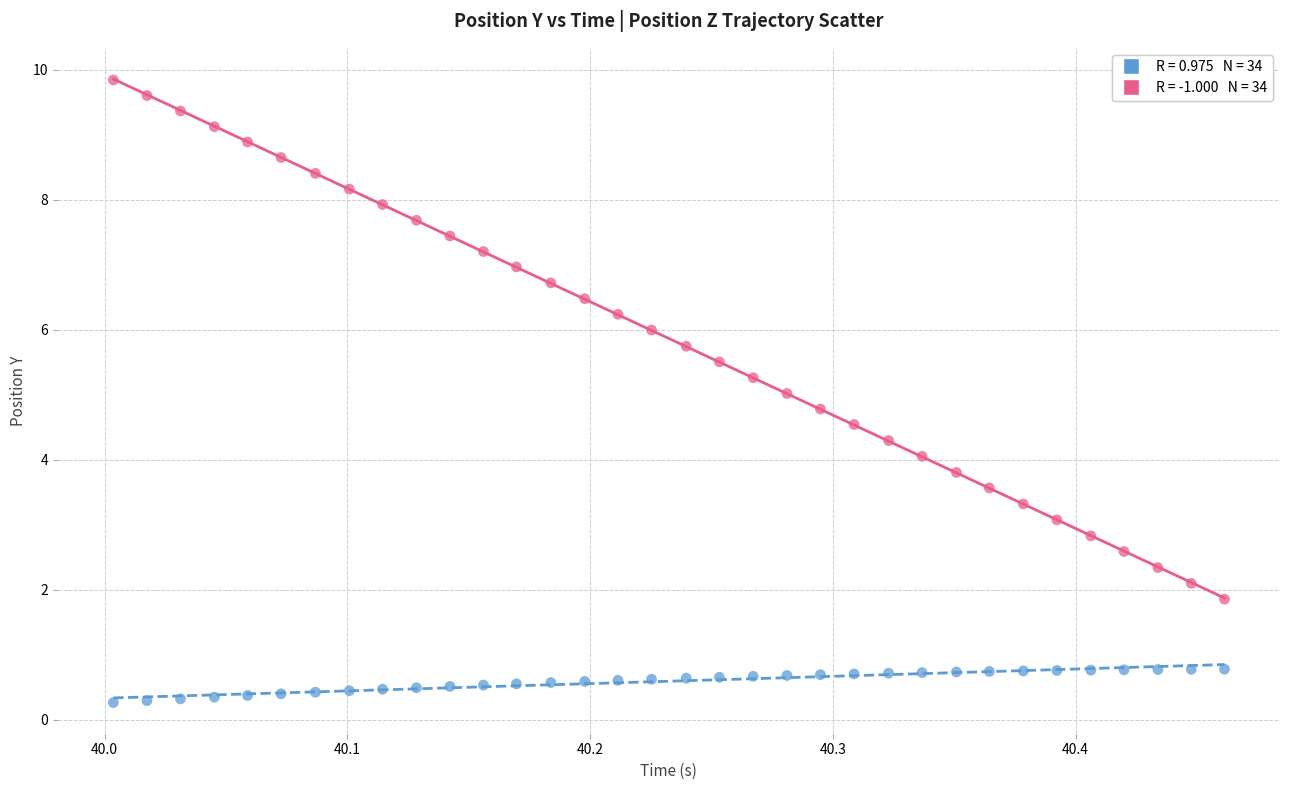

Across all data points, what is the range of X values (max minus min)?

0.5